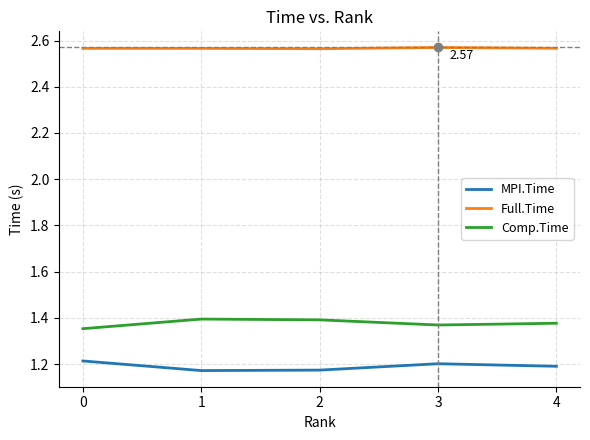

Rank the series at 4 from highest to lowest value.

Full.Time, Comp.Time, MPI.Time